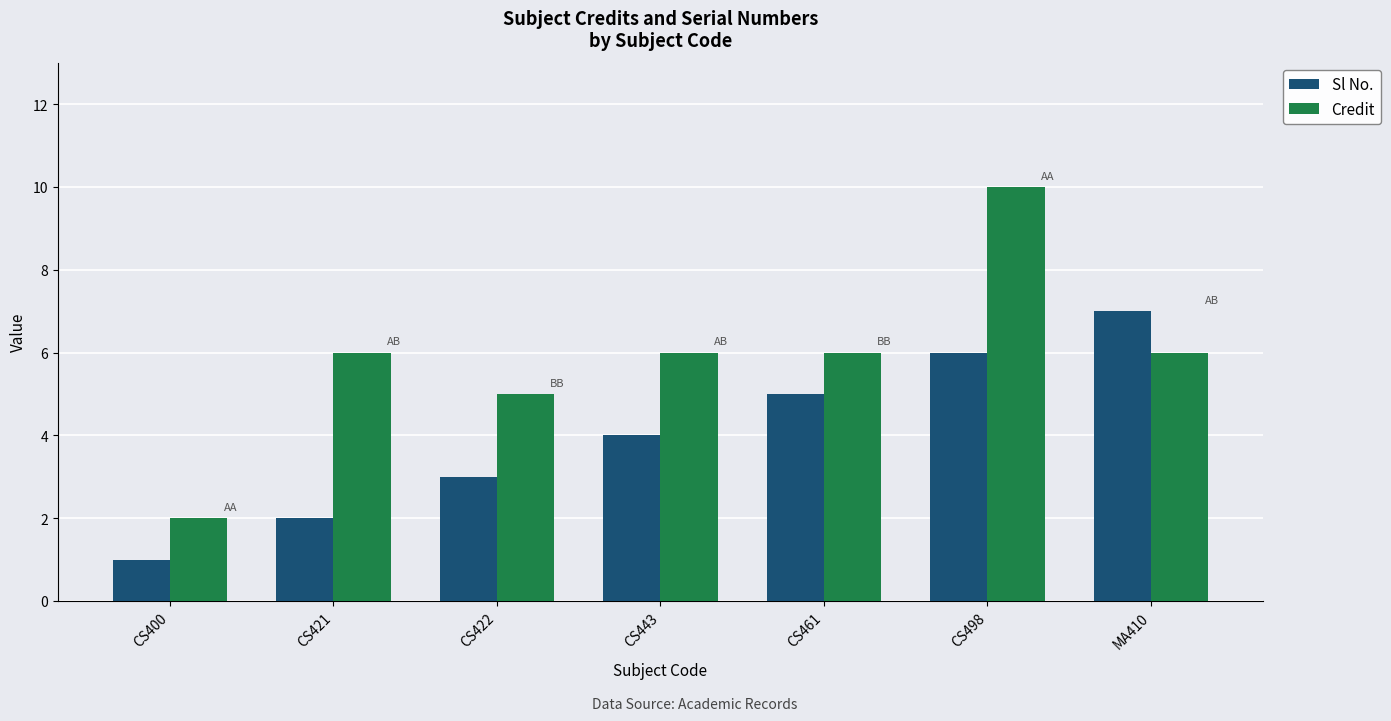

How many data points does each series have?

7